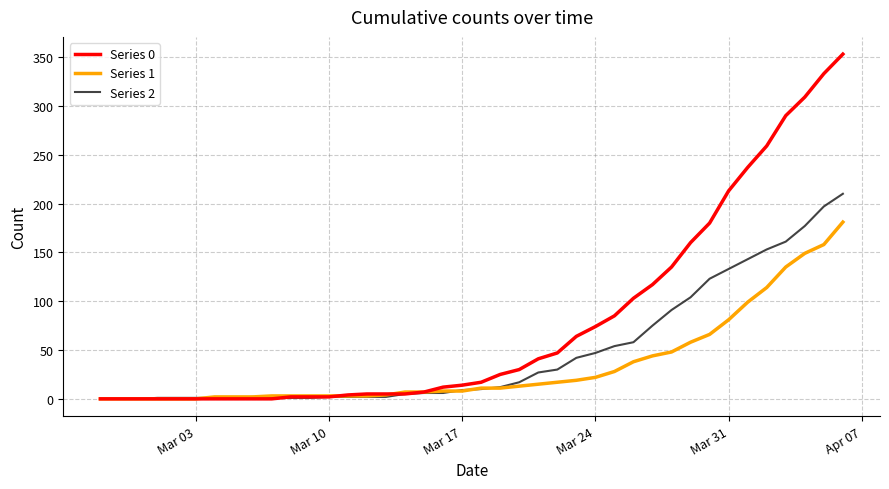

What is the greatest value displayed?

353